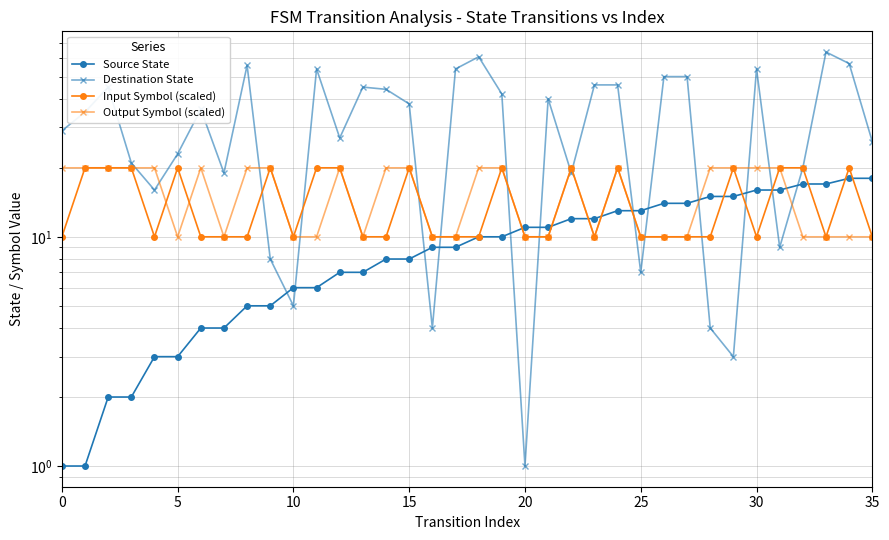

What is the label of the 3rd point from the left?

10